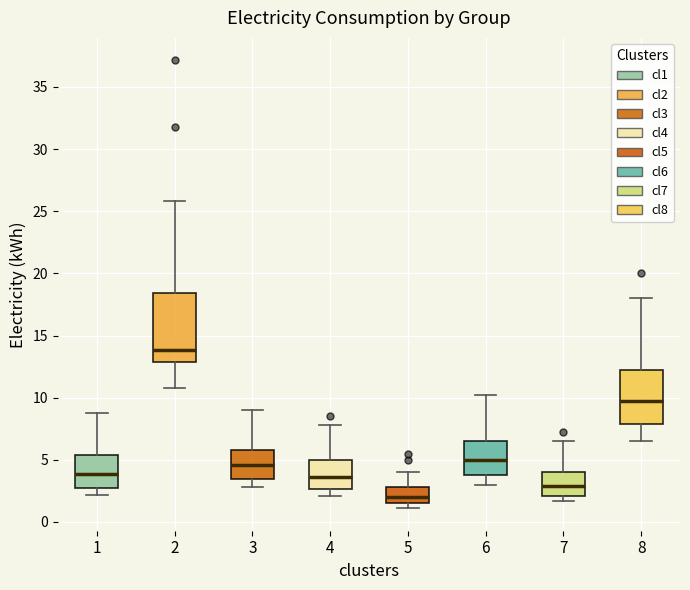

Where does the upper whisker of the box at x = 6 end on the y-axis? The values are not printed on the chart, so give them approximately, as read against the axis.

10.0